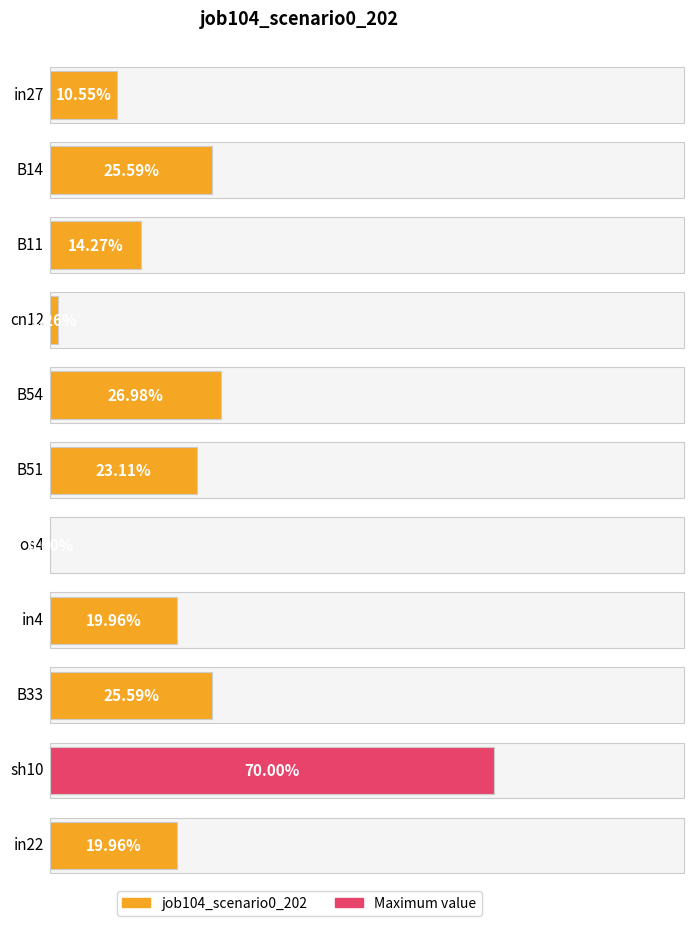

What is the label of the 10th bar from the left?

sh10